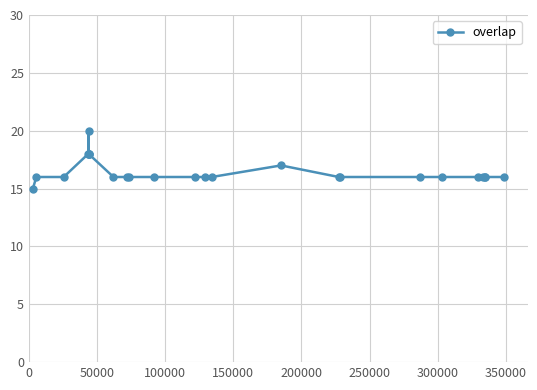

What is the smallest value displayed?

15